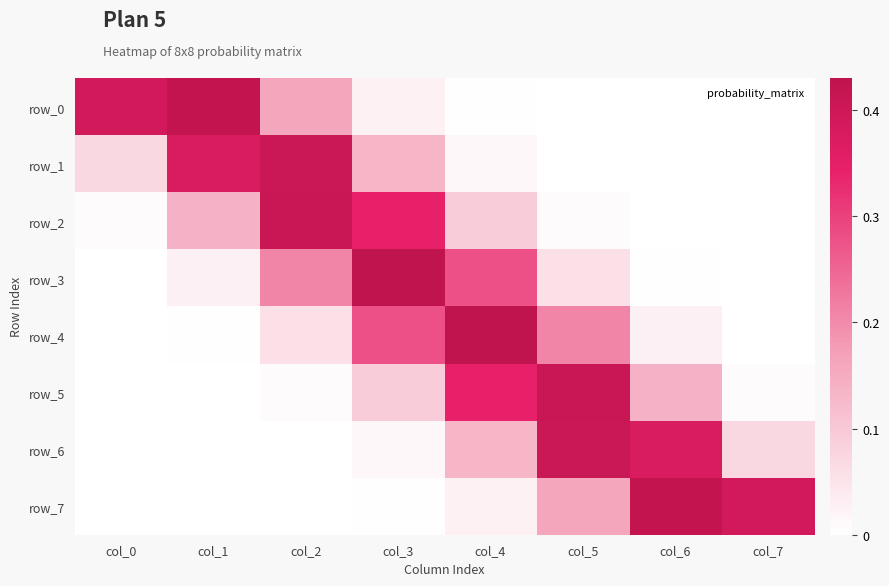

At which category does the chart reach its minimum across all series?

col_7